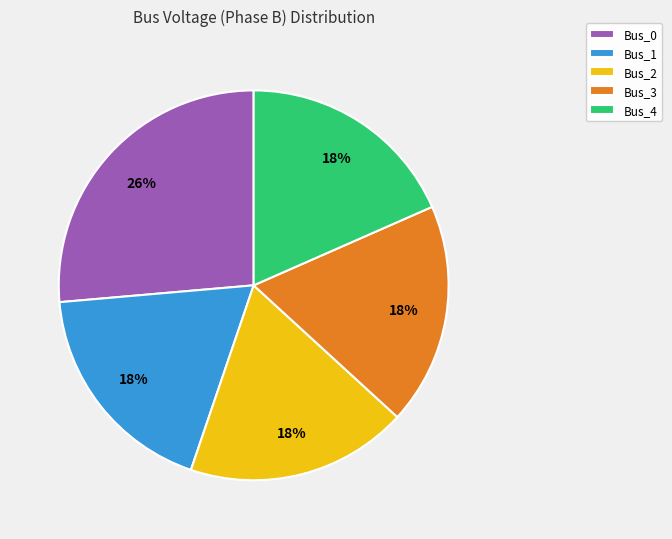

Is it true that Bus_3 is 18% of the pie?

True